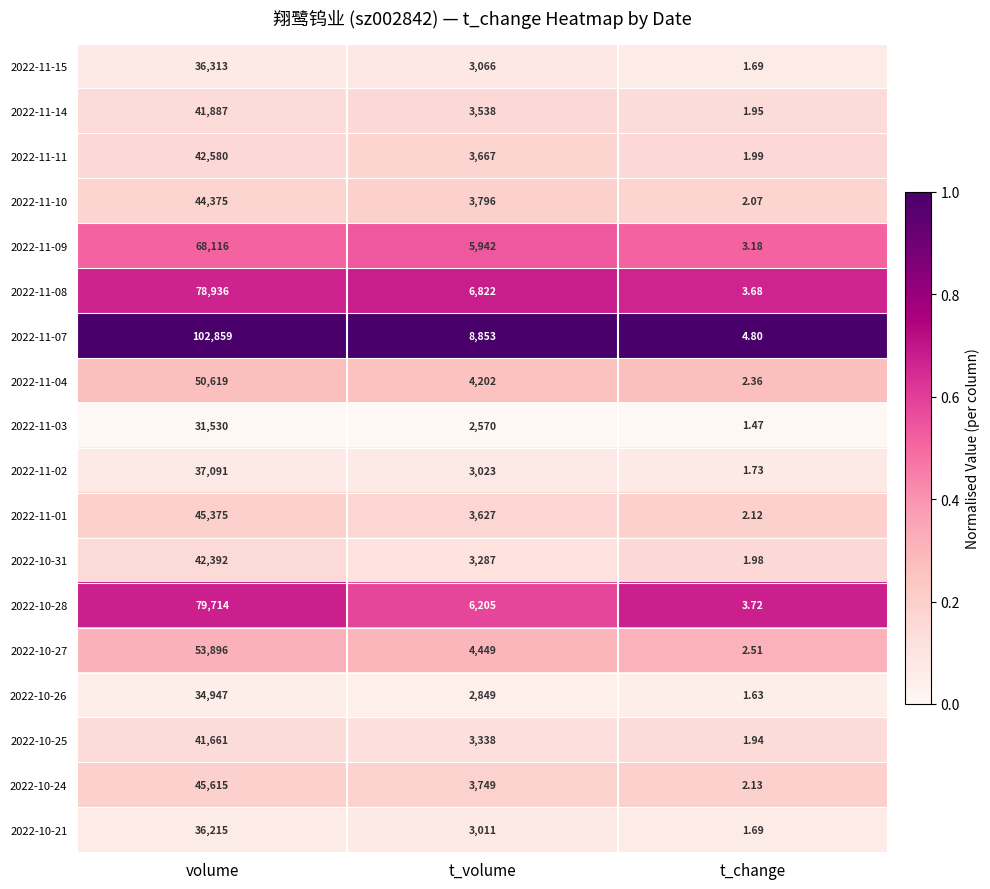

Where does the 2022-11-02 series first go above 3023?

volume